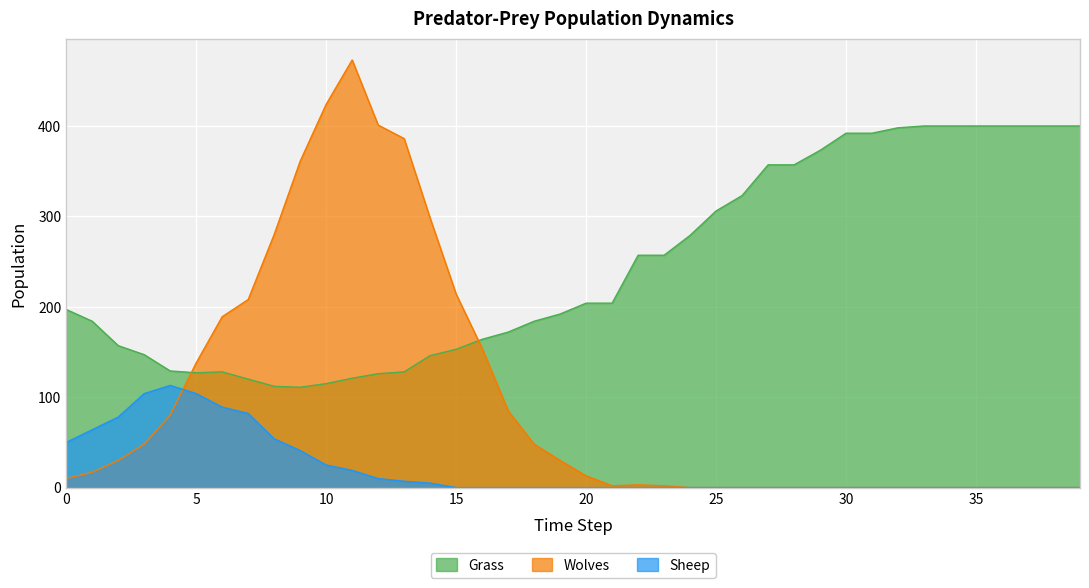

True or false: Grass has more than 0 interior local peaks.

True